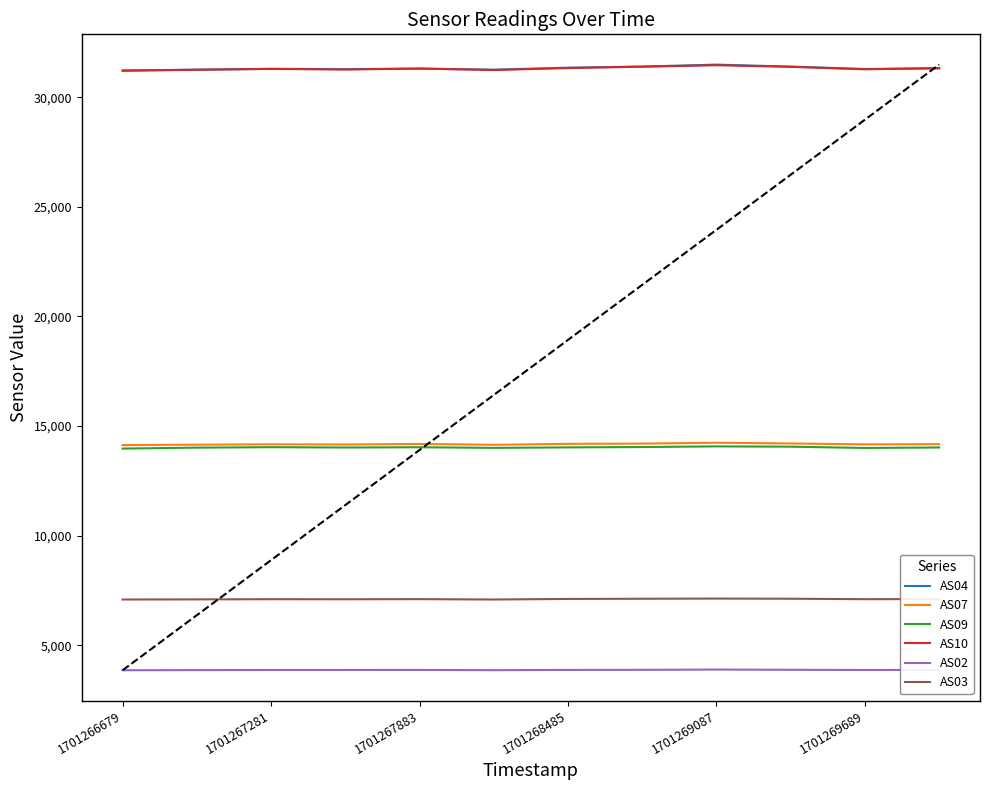

What is the average value of the AS04 series?

31321